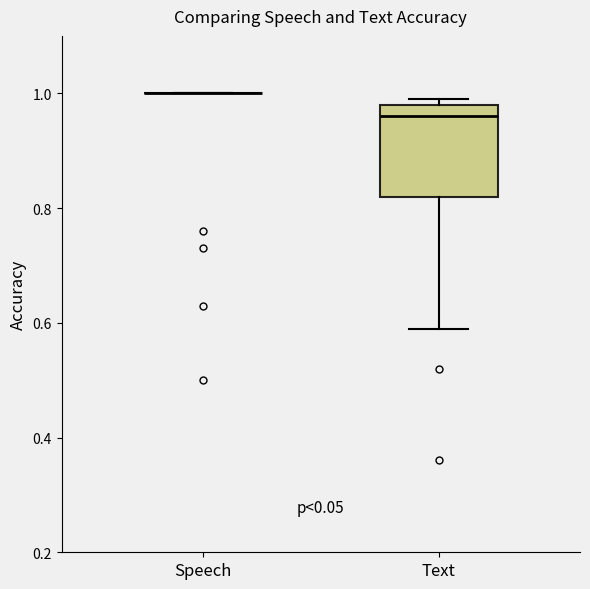

Reading left to right, transcribe this box plot: for each box, give where its median line is, the range the box spans, and where its two whiskers end, as read against the y-axis. The values are not printed on the chart, so give them approximately, as read against the axis.

Speech: box collapsed to a line at 1.00, whiskers 1.00 to 1.00
Text: median 0.96, box 0.82 to 0.98, whiskers 0.60 to 1.00